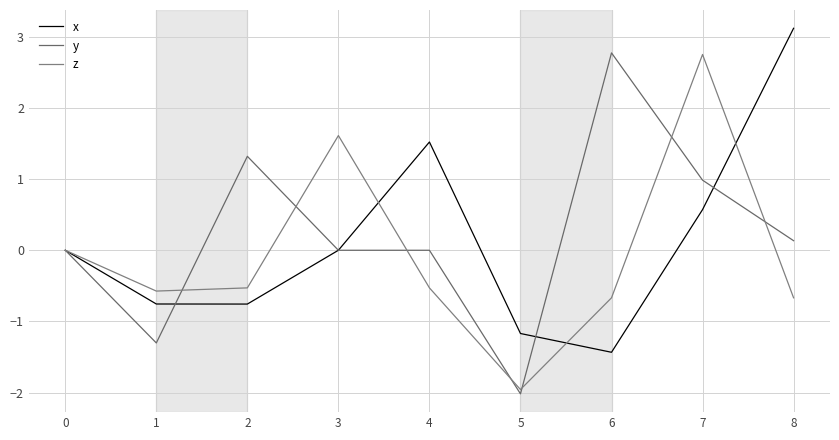

How many lines are shown in the chart?

3